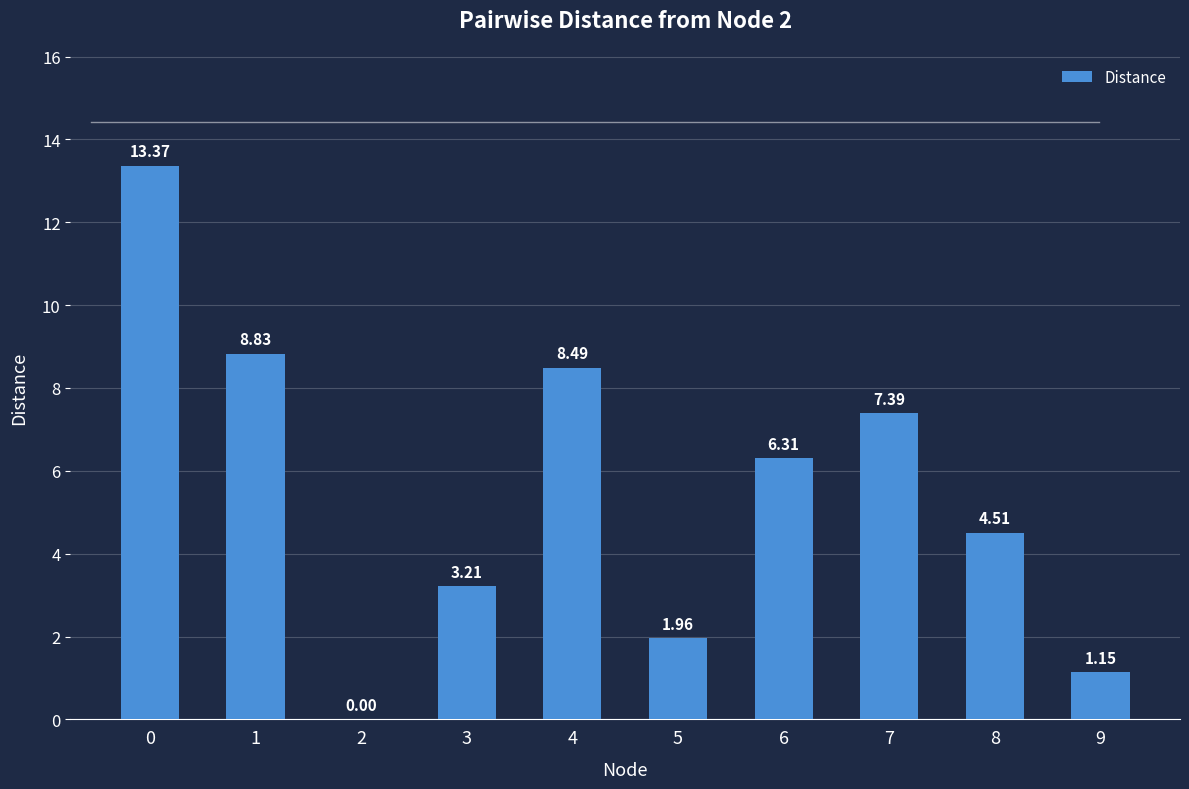

How many values are above zero?

9